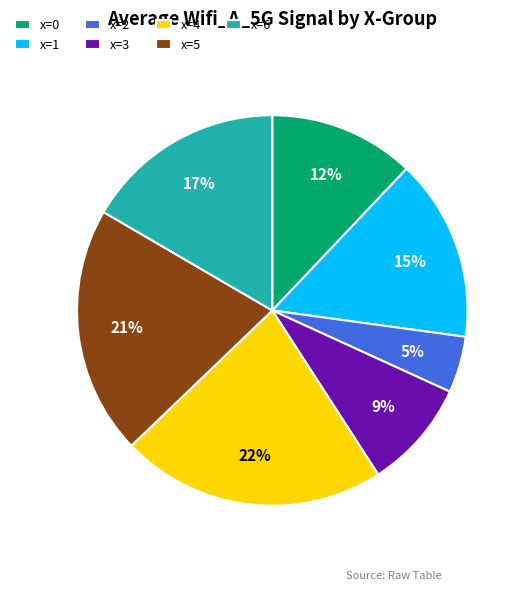

Do x=6 and x=1 together represent more than half of the pie?

No